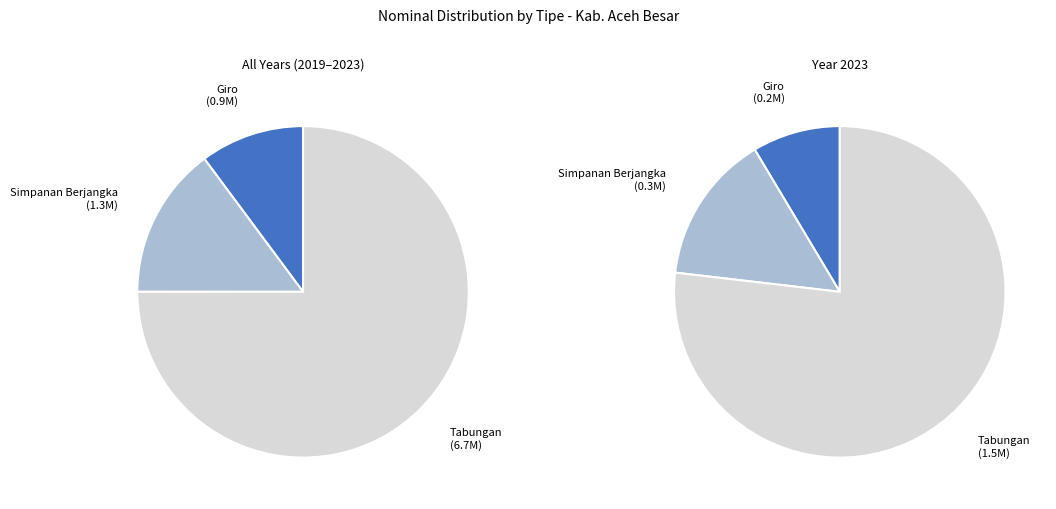

Does Tabungan 2021 represent more than half of the total?

No